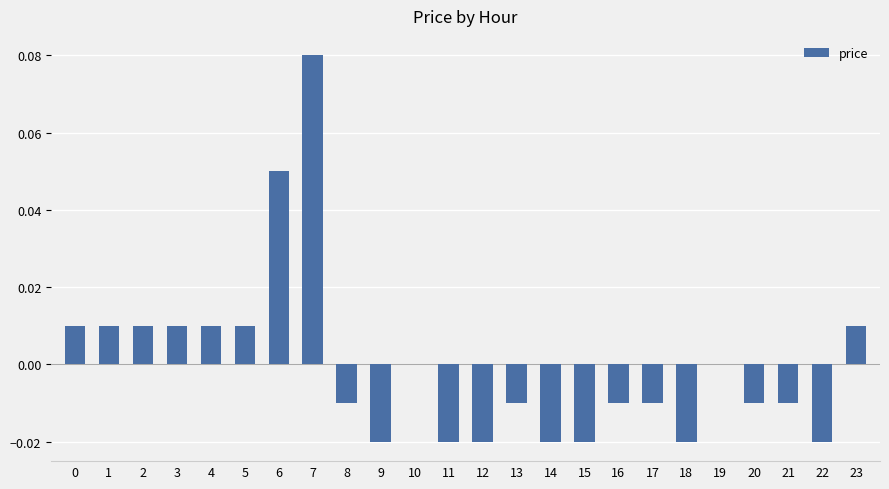

Which label corresponds to the largest value in the chart?

7